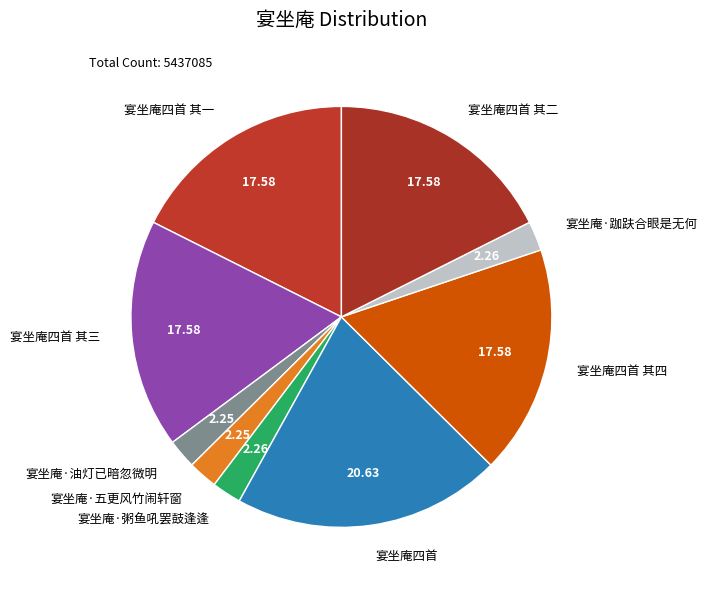

Count the number of slices in the pie.

9